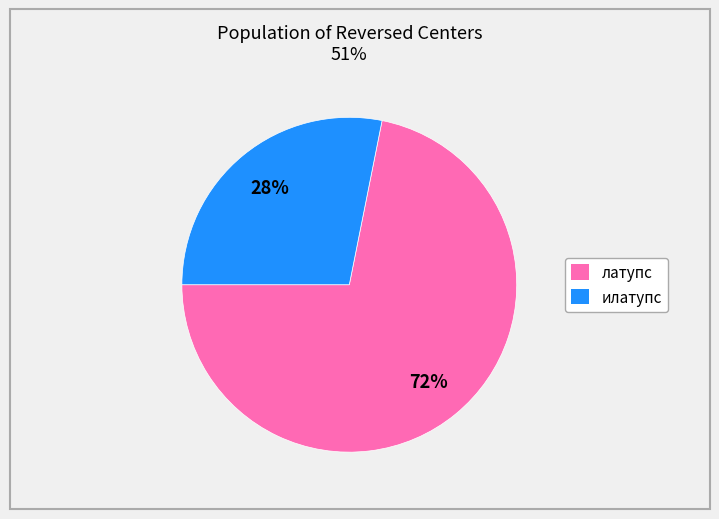

Which slice is the smallest?

илатупс